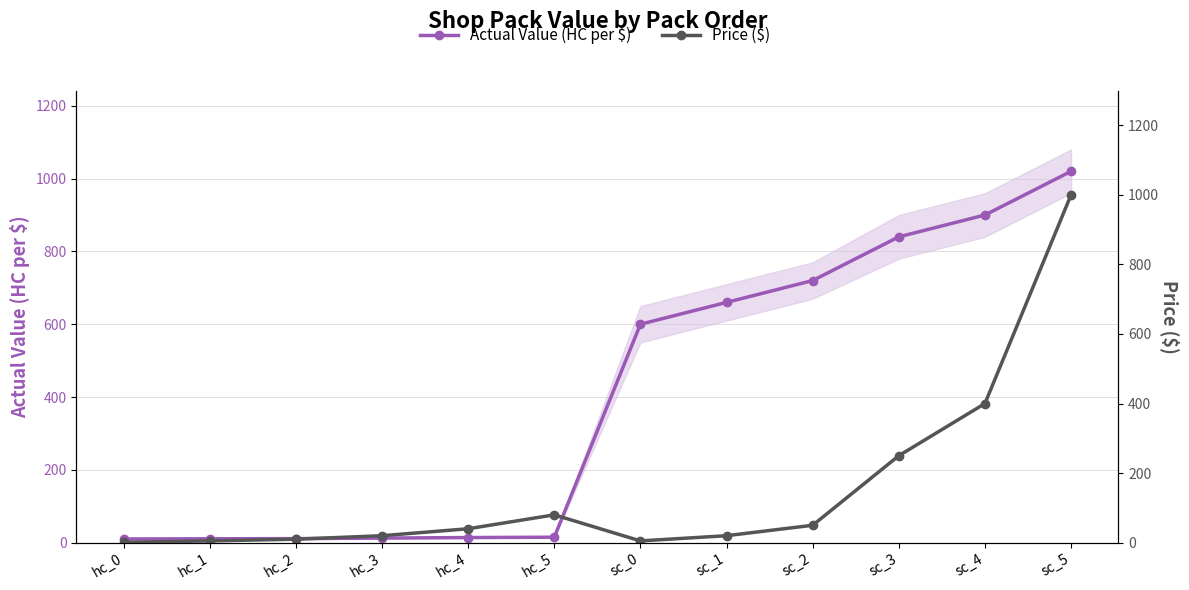

What is the average value of the Price ($) series?

156.7